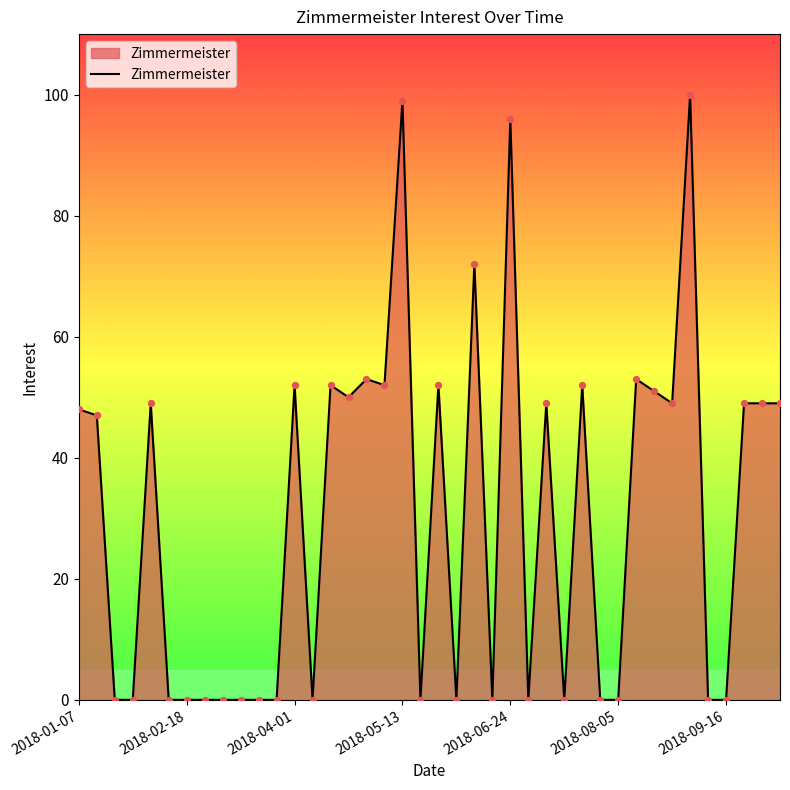

What is the difference between the maximum and minimum values?

100